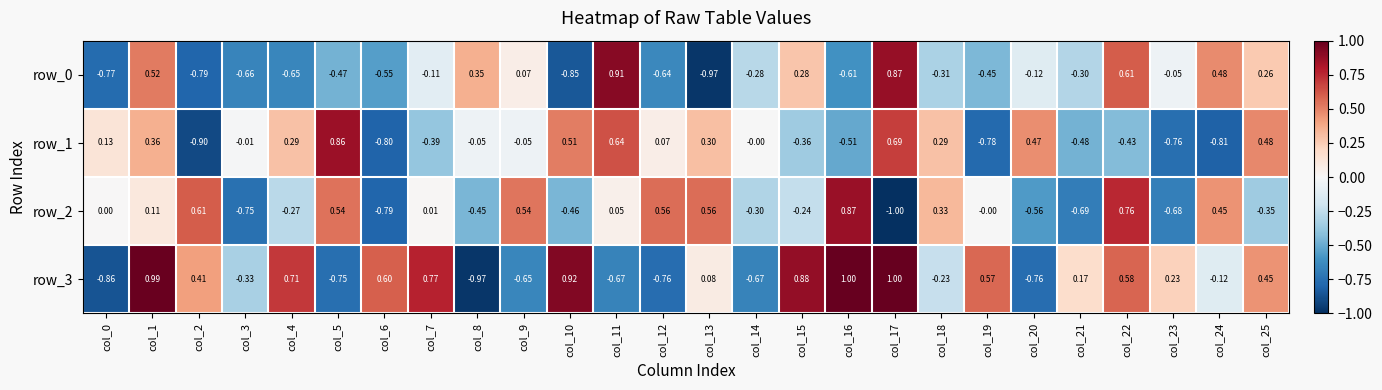

What is the minimum value for row_1?

-0.9